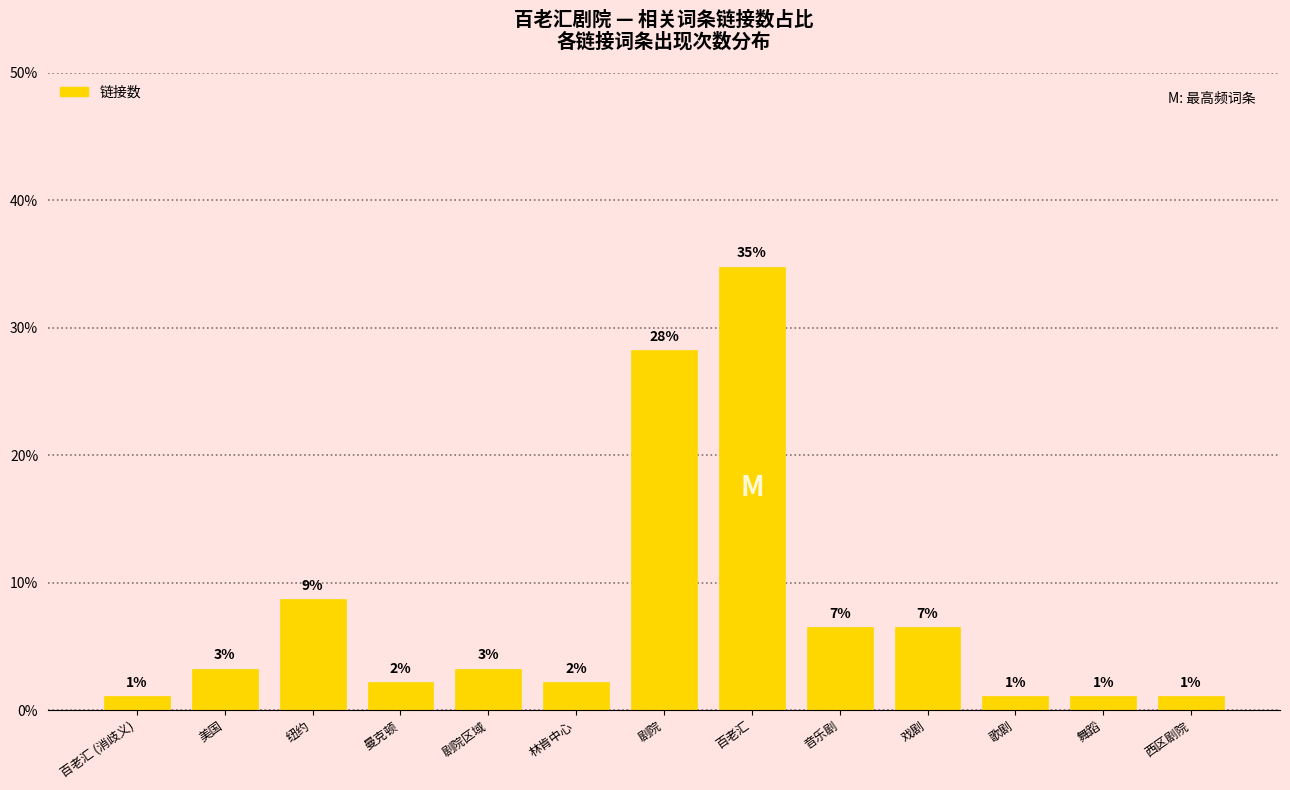

What is the average value?

7.7